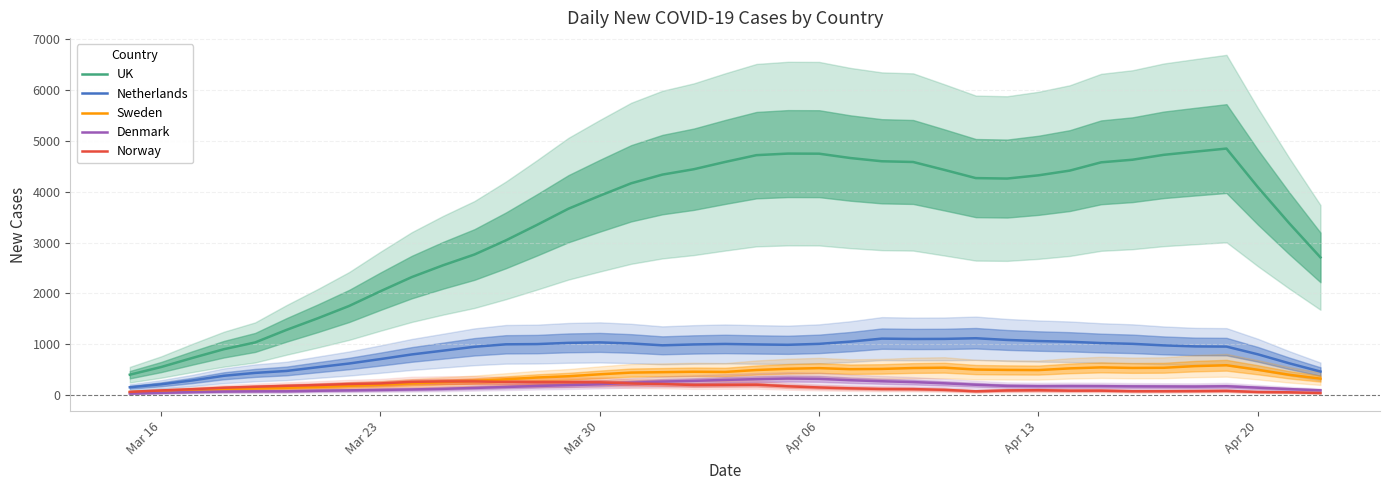

Rank the series by their maximum value, from lowest to highest.

Norway, Denmark, Sweden, Netherlands, UK